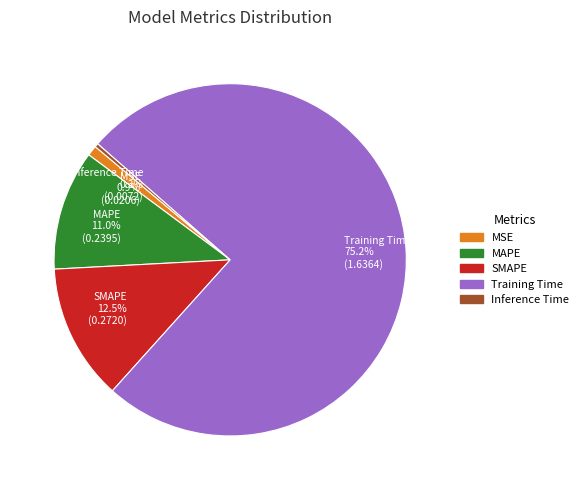

To the nearest percent, what is the average slice percentage?

20%